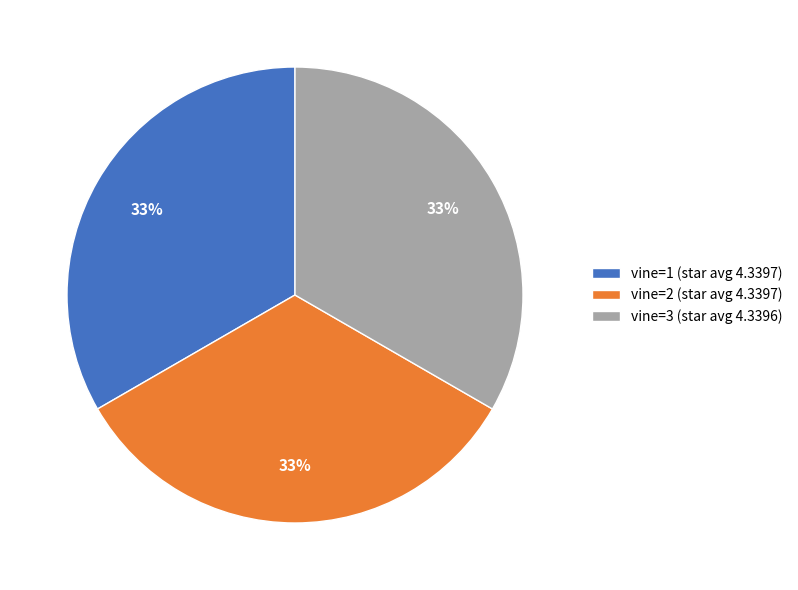

To the nearest percent, what is the average slice percentage?

33%